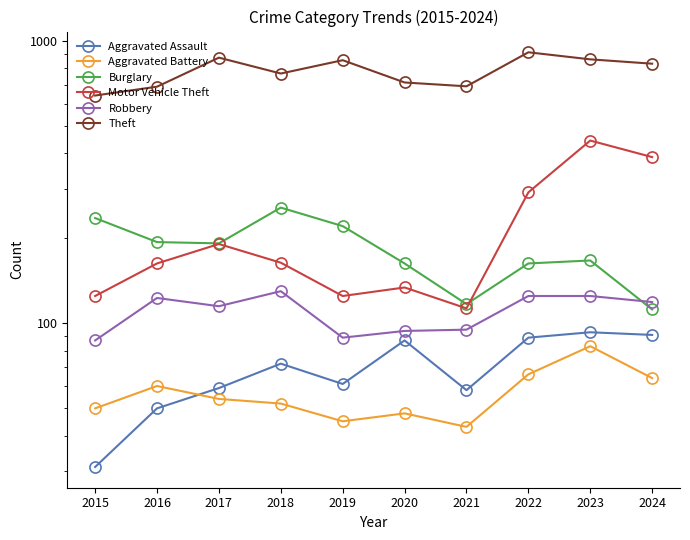

How many lines are shown in the chart?

6